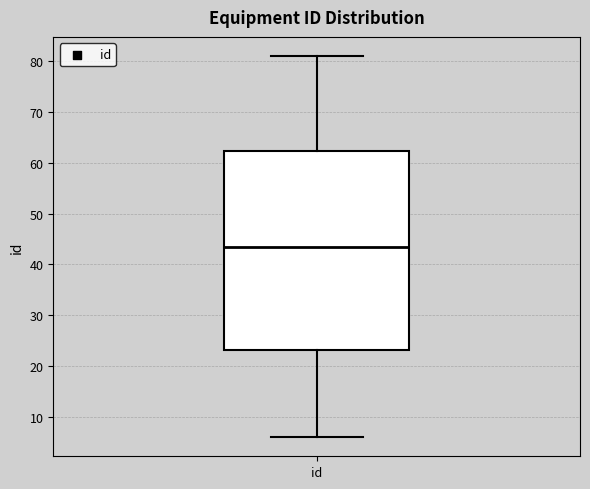

Read this box plot against the y-axis: the position of the median line, the range covered by the box, and the ends of both whiskers. The values are not printed on the chart, so give them approximately, as read against the axis.

median 44, box 23 to 62, whiskers 6 to 81